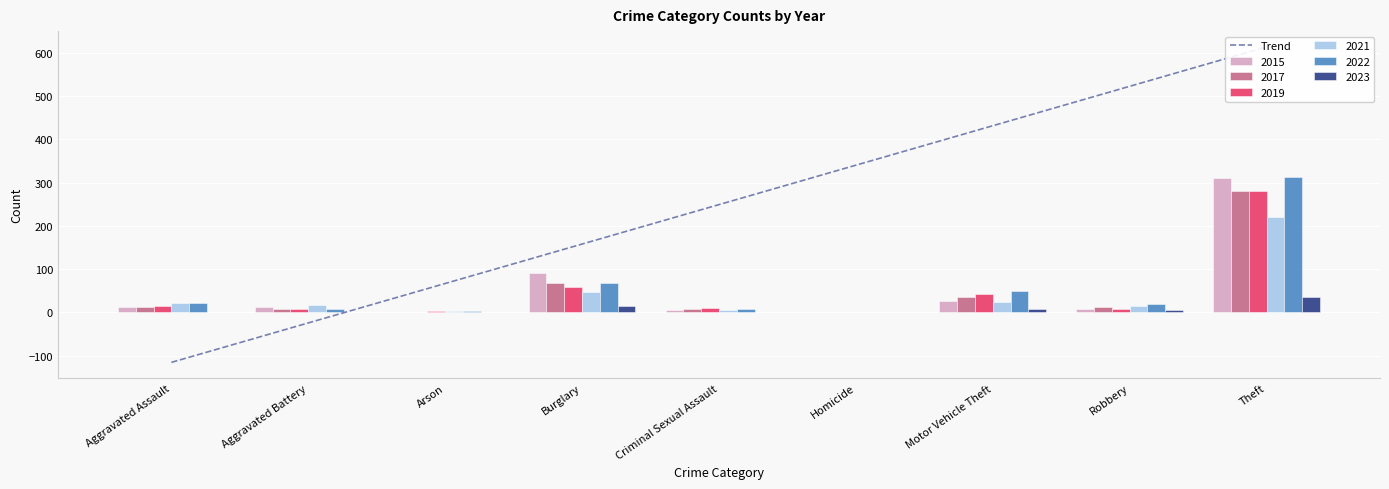

Count the number of categories in the chart.

9